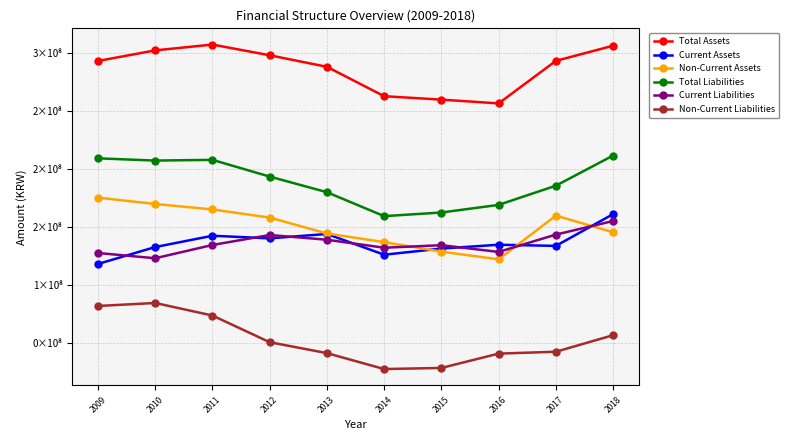

Reading left to right, what are all the values shown in this chart?

Total Assets: 293308783	302449939	307479899	298232459	288273860	262894960	259934334	256671843	293390451	306490119
Current Assets: 118017091	132629057	142393308	140134294	143925430	126017665	131309354	134616133	133634806	161060330
Non-Current Assets: 175291692	169820883	165086591	158098165	144348430	136877295	128624980	122055710	159755644	145429789
Total Liabilities: 209237531	207301511	207918994	193484069	179988082	159316585	162462017	169034693	185618344	211642712
Current Liabilities: 127497093	122960751	134415599	143023412	138951805	132035637	134229179	128422715	143382758	155132367
Non-Current Liabilities: 81740437	84340760	73503395	50460658	41036277	27280948	28232838	40611978	42235585	56510346